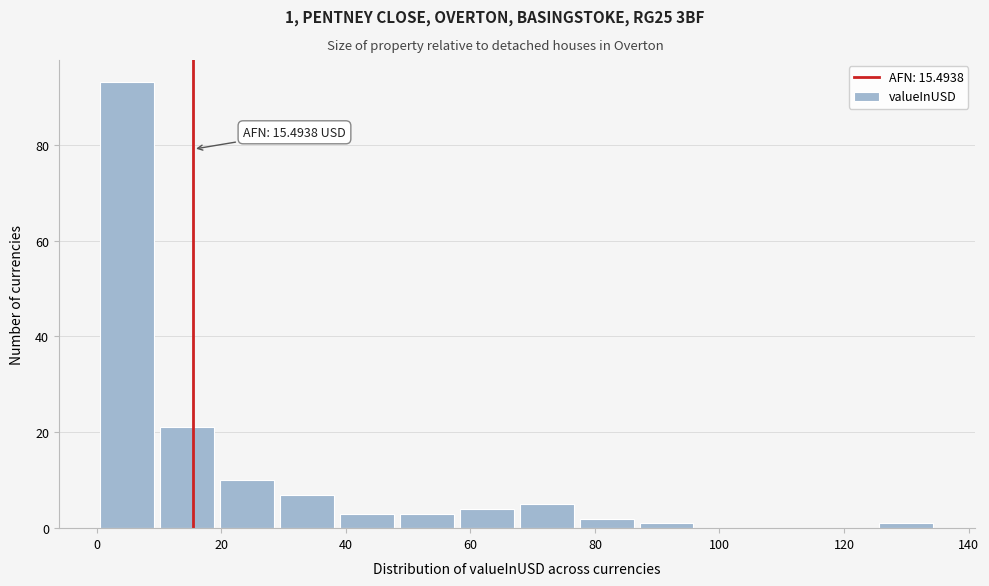

Over which range of the x-axis is the bar tallest?

0 to 10